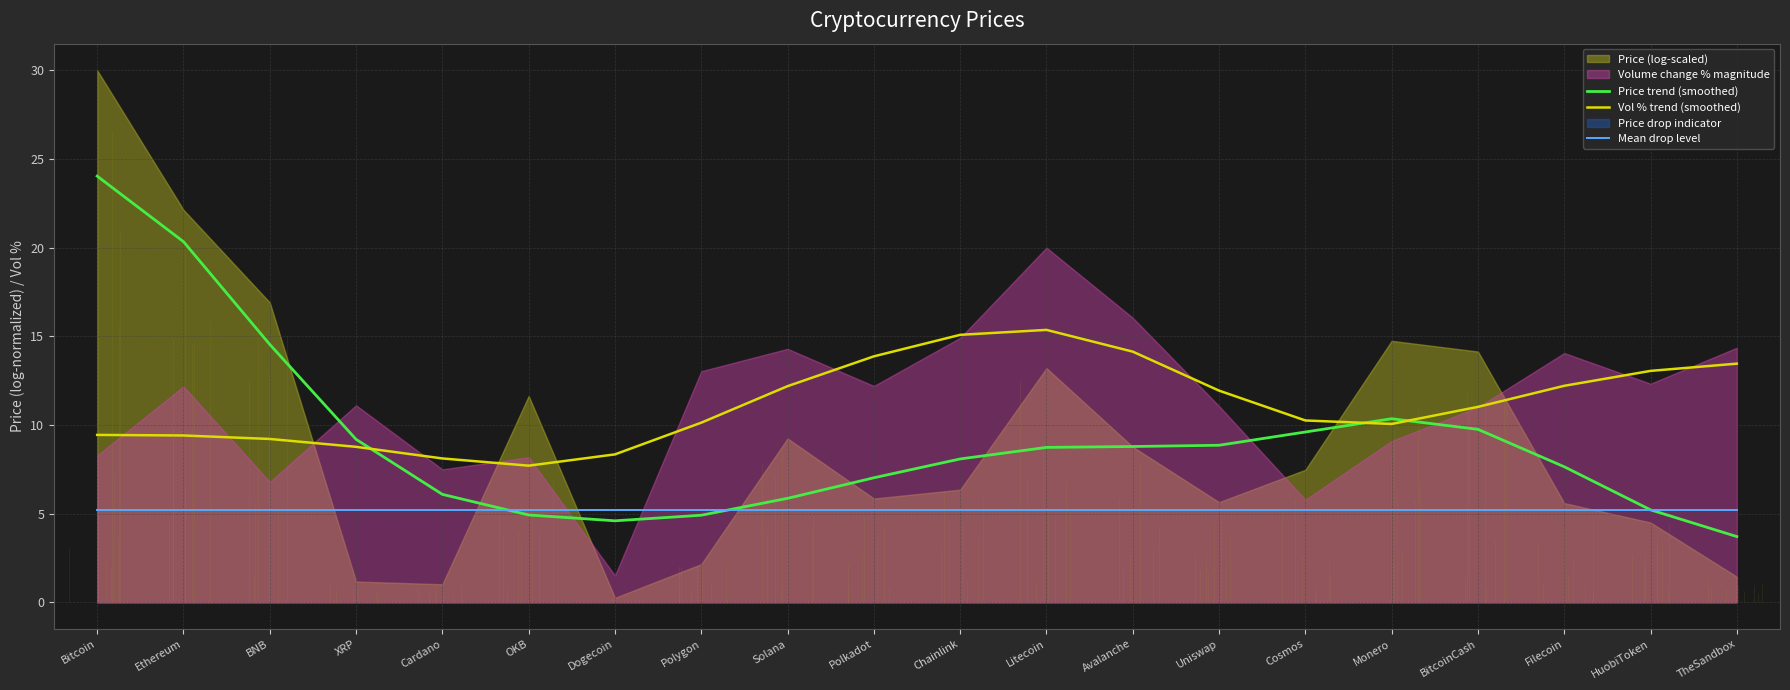

What is the label of the 5th point from the left?

Cardano